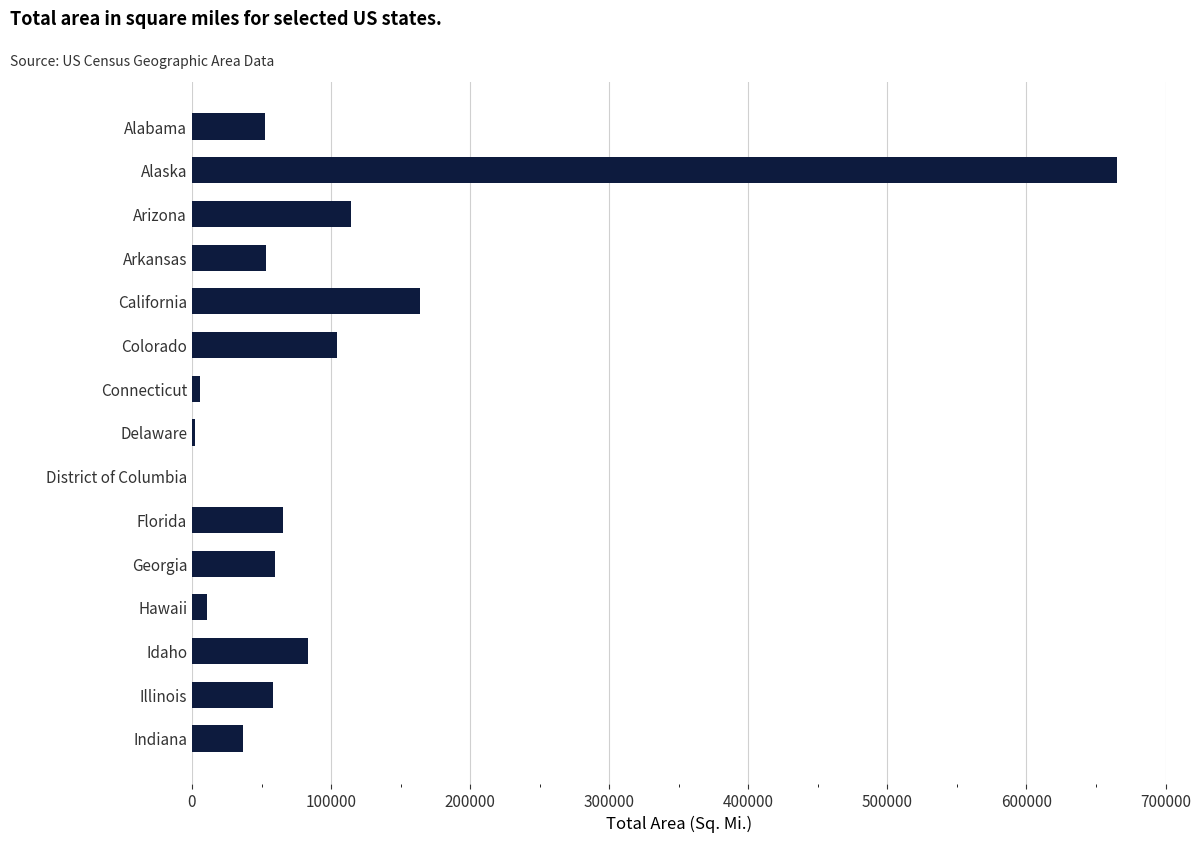

The value at Indiana is 36420. True or false?

True